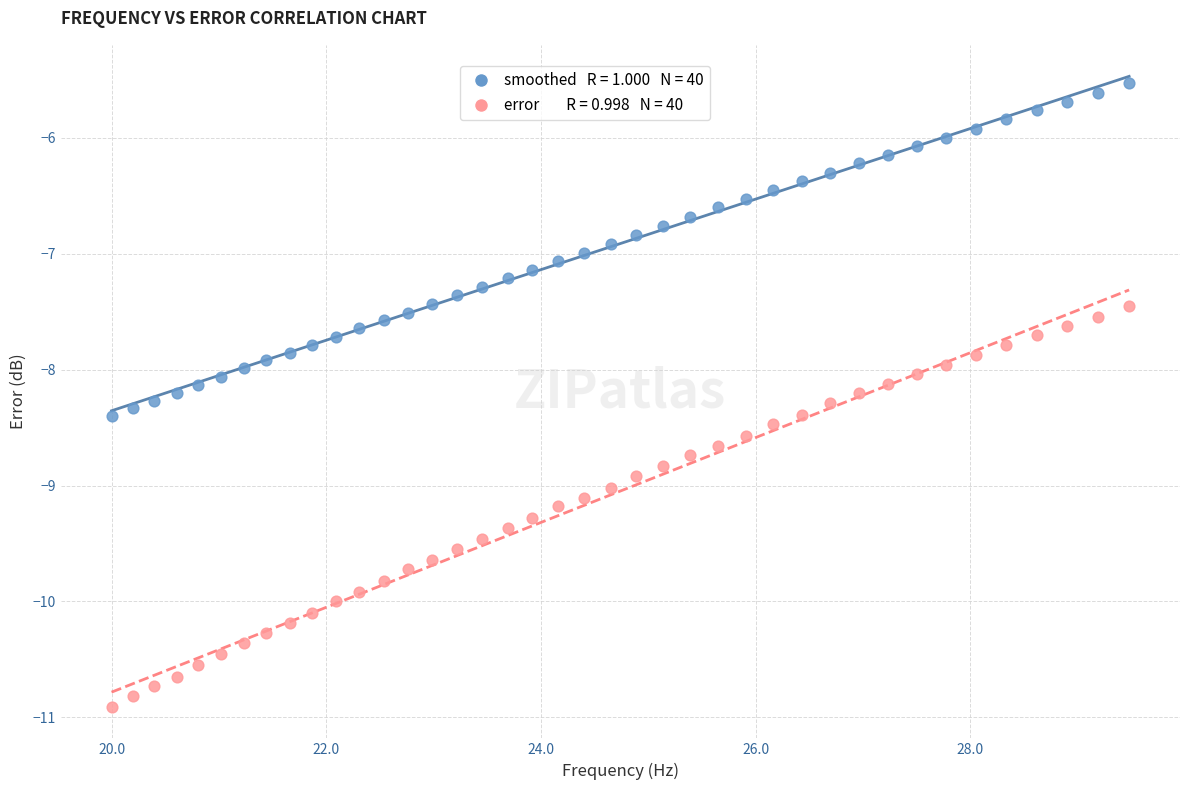

Across all data points, what is the range of Y values (max minus min)?

5.4